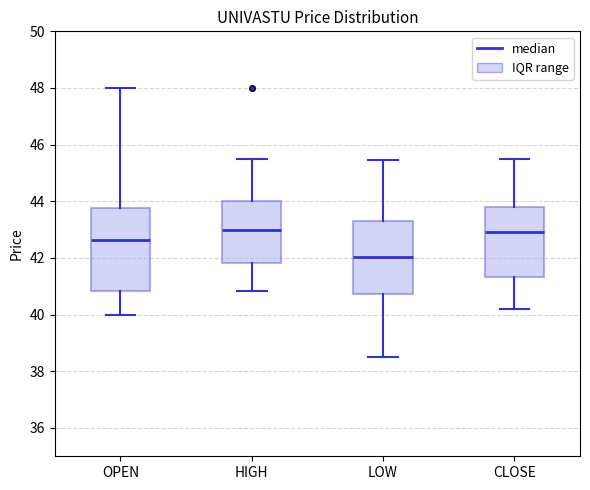

Where is the upper edge of the box for HIGH on the y-axis? The values are not printed on the chart, so give them approximately, as read against the axis.

44.0